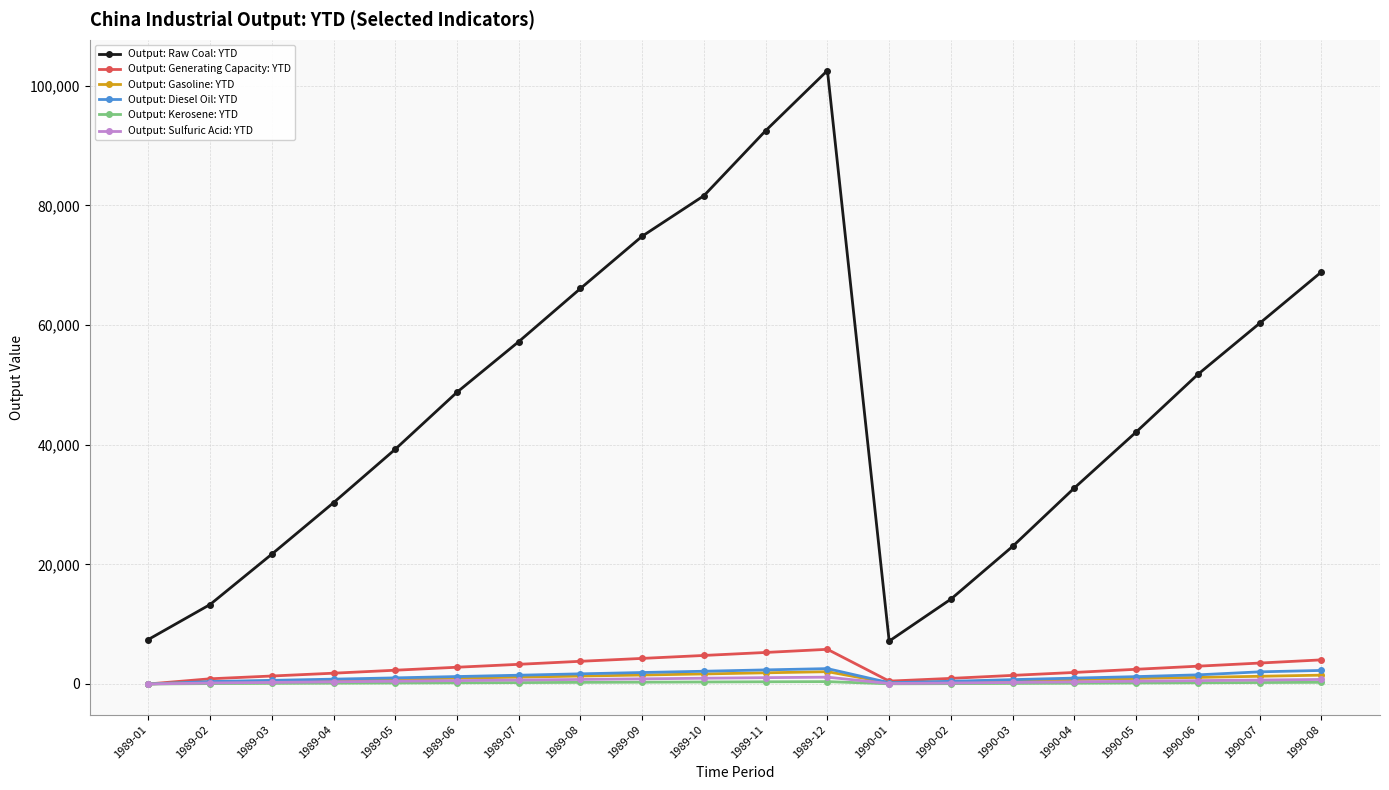

What is the total value across all series at 1990-04?

36914.1